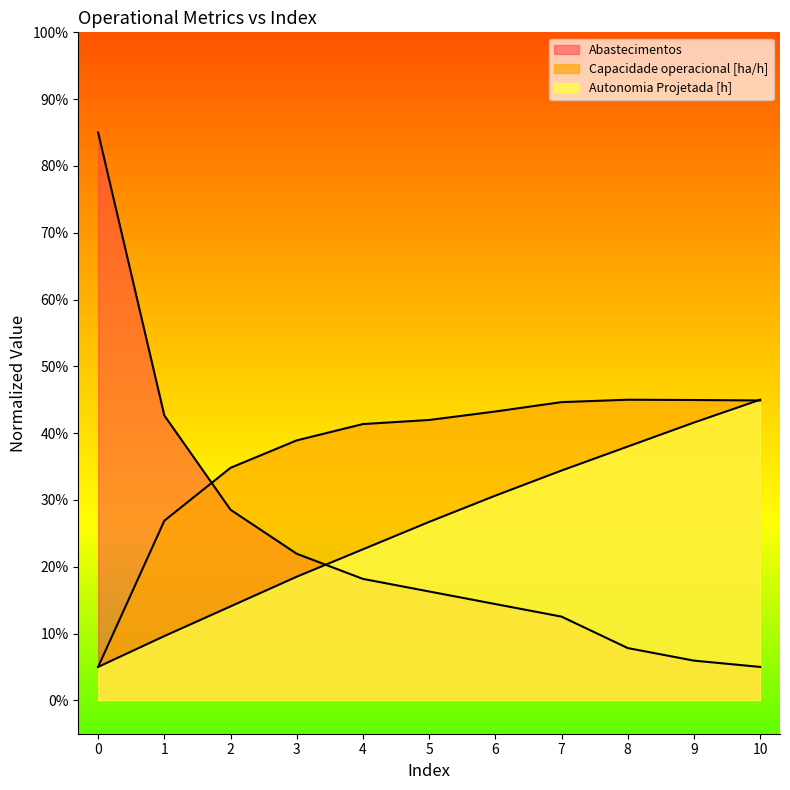

How many data points in Abastecimentos are above 16?

6